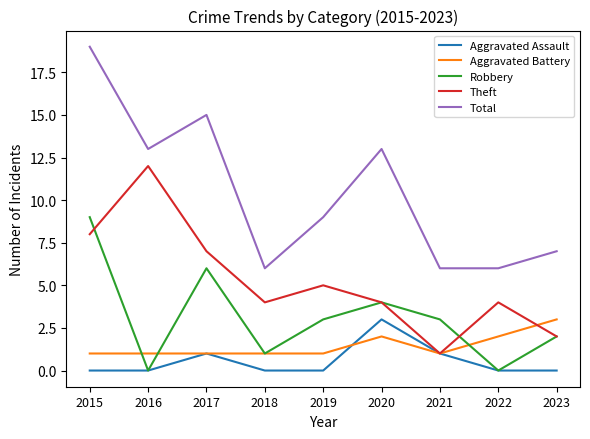

At which category does Theft reach its first local valley?

2018